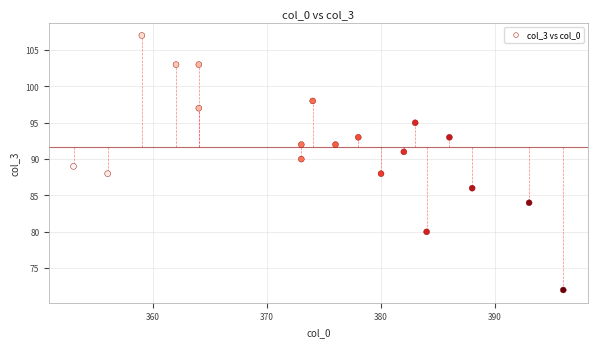

What is the range of Y values (max minus min)?

35